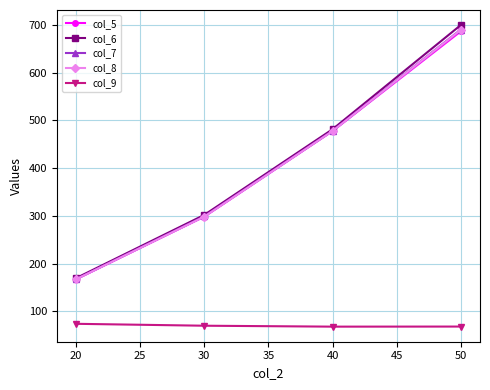

True or false: col_5 and col_9 cross at least once.

False